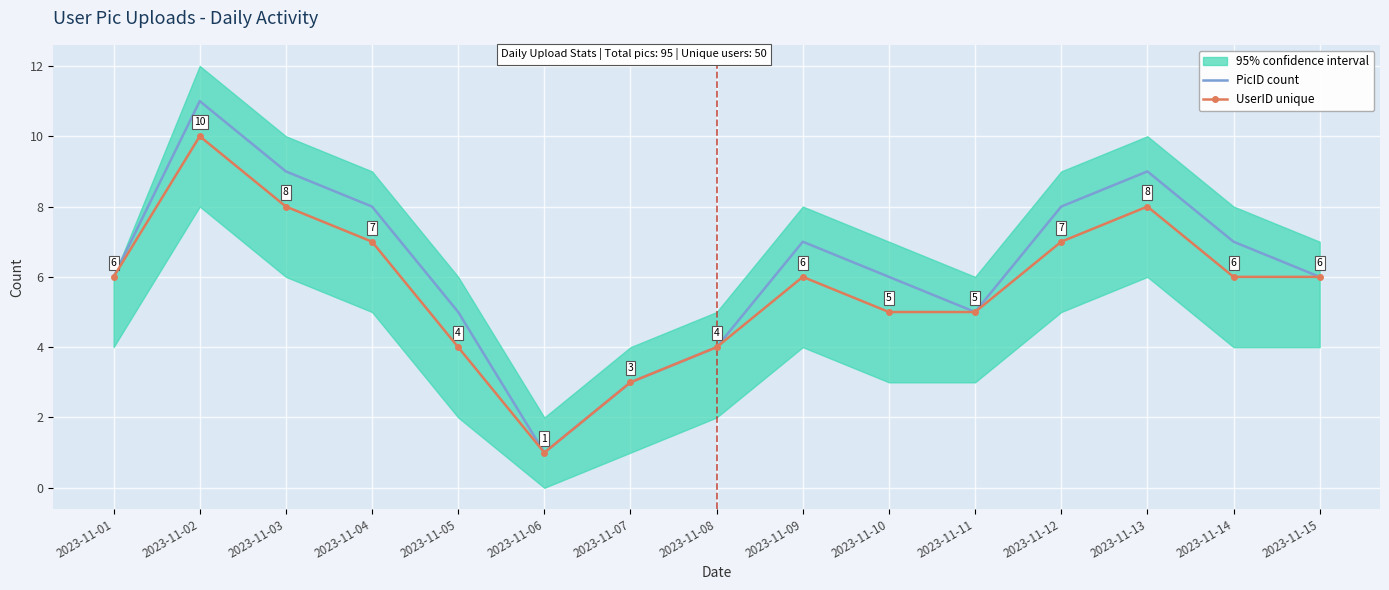

What is the difference between the second highest and minimum values in the UserID unique series?

7